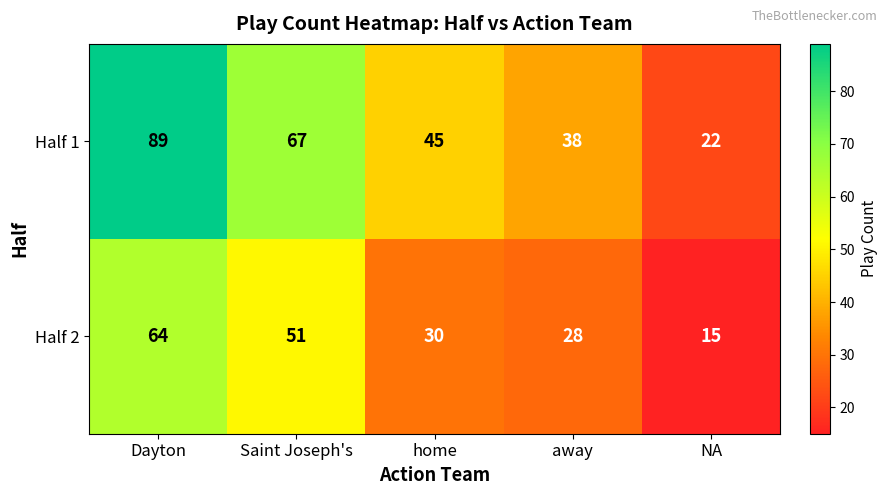

How many data points in Half 1 are less than 45?

2